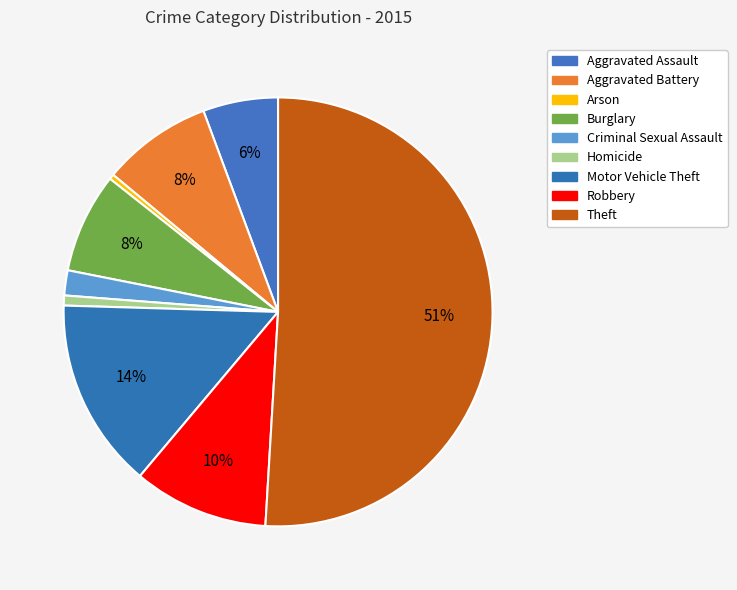

Rank the categories by value from highest to lowest.

Theft, Motor Vehicle Theft, Robbery, Aggravated Battery, Burglary, Aggravated Assault, Criminal Sexual Assault, Homicide, Arson